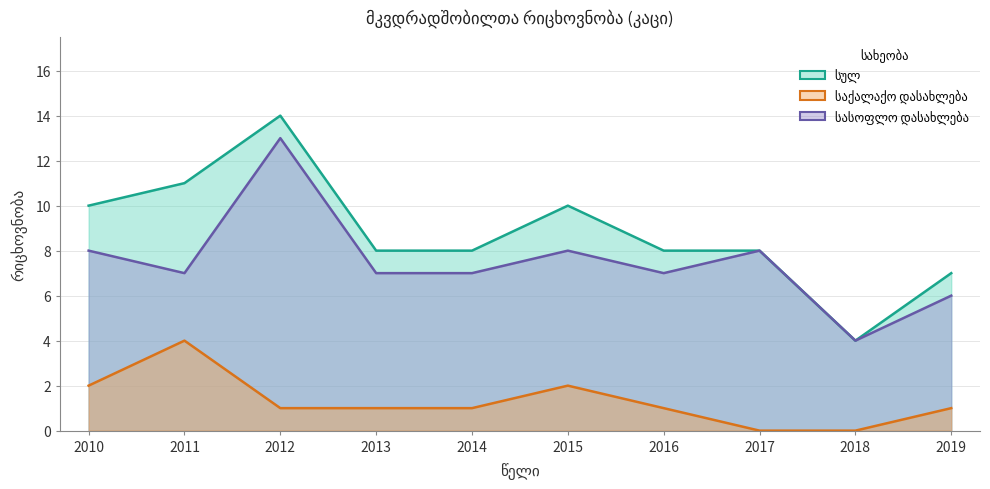

True or false: საქალაქო დასახლება has a value of 1 at 2010.

False